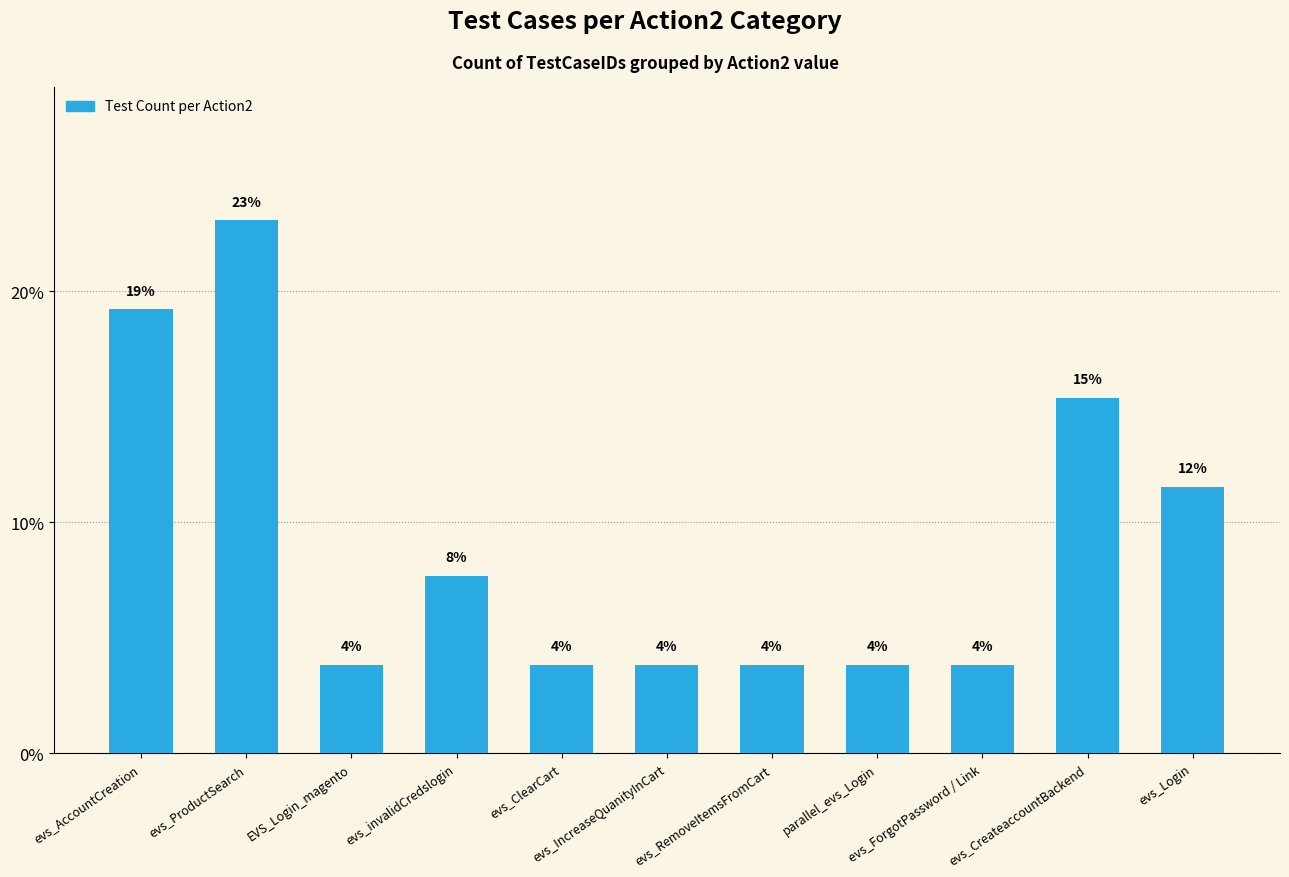

Which has a higher value, evs_RemoveItemsFromCart or evs_ForgotPassword / Link?

evs_RemoveItemsFromCart